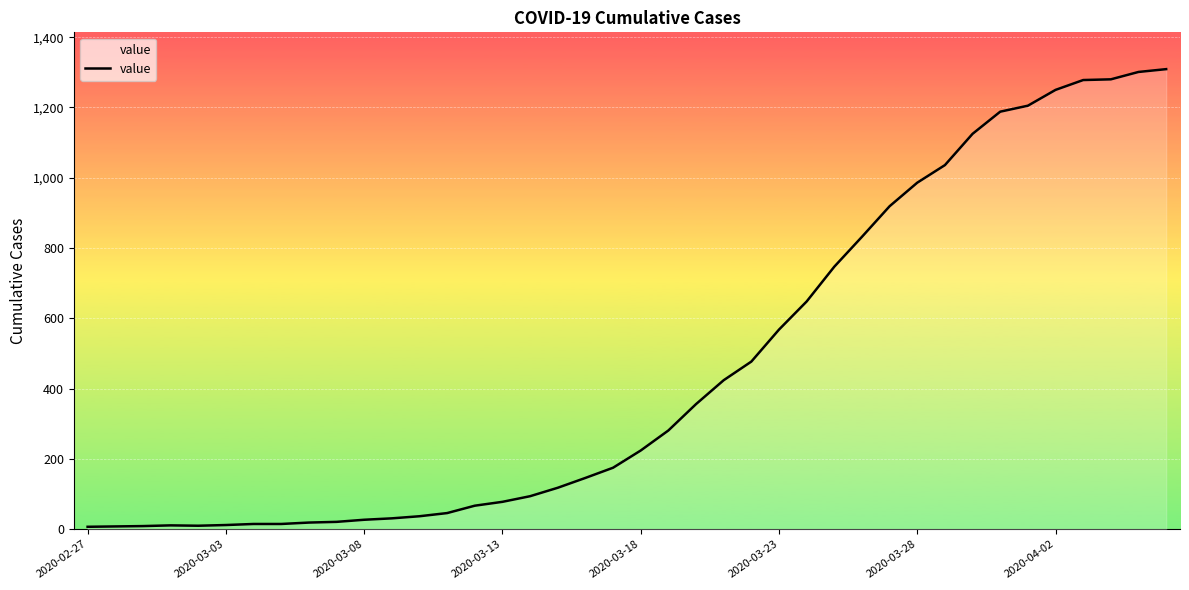

What is the greatest value displayed?

1309